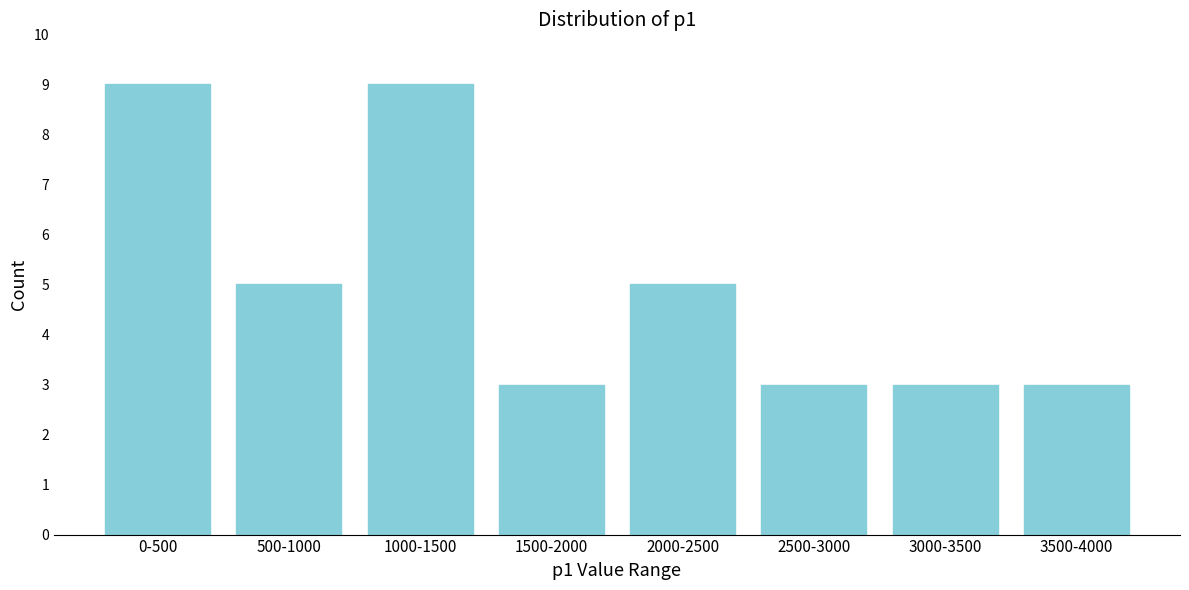

Reading left to right, list all the values displayed in this chart.

0-500=9	500-1000=5	1000-1500=9	1500-2000=3	2000-2500=5	2500-3000=3	3000-3500=3	3500-4000=3